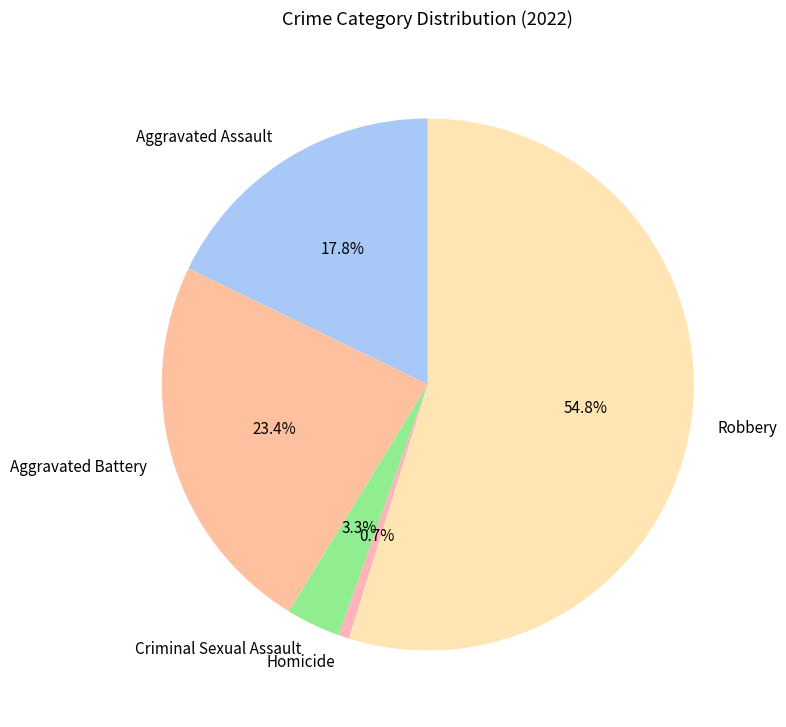

Between Aggravated Battery and Robbery, which is larger?

Robbery